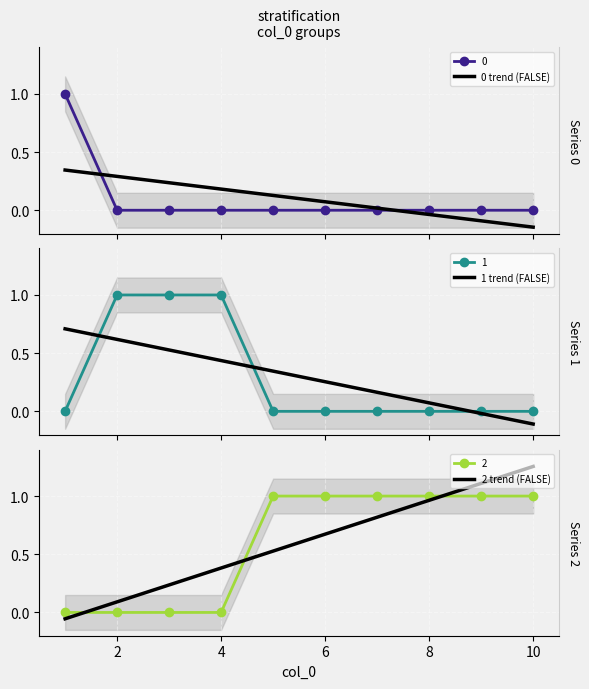

True or false: 0 trend (FALSE) and 2 trend (FALSE) intersect in this chart.

True